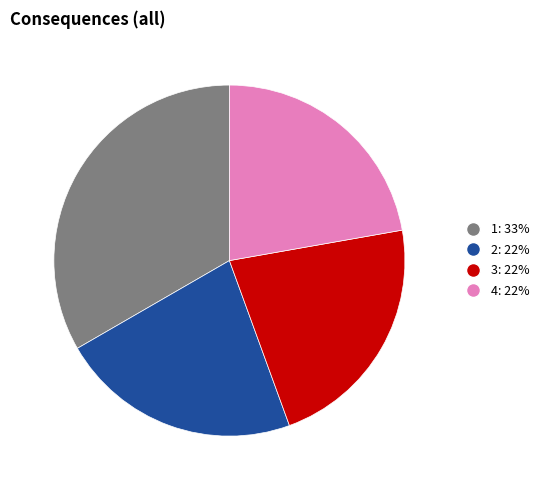

Is there any slice that represents more than half of the pie?

No